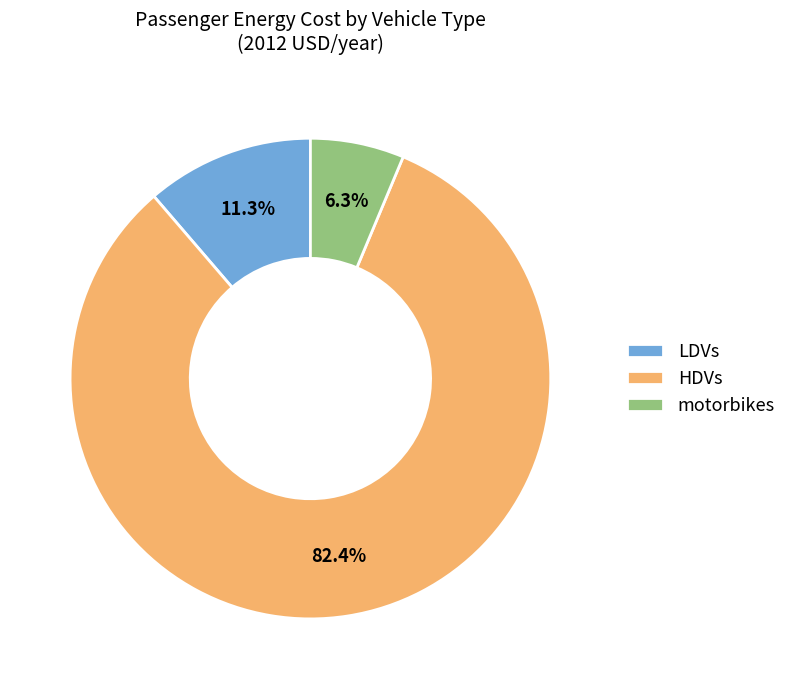

Count the number of slices in the pie.

3